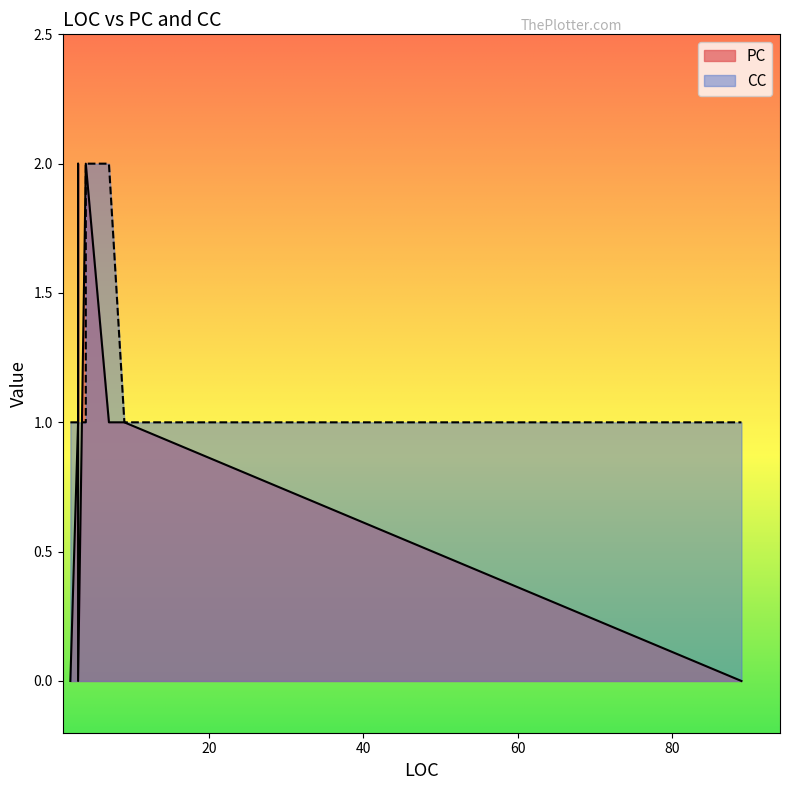

What is the greatest value displayed?

2